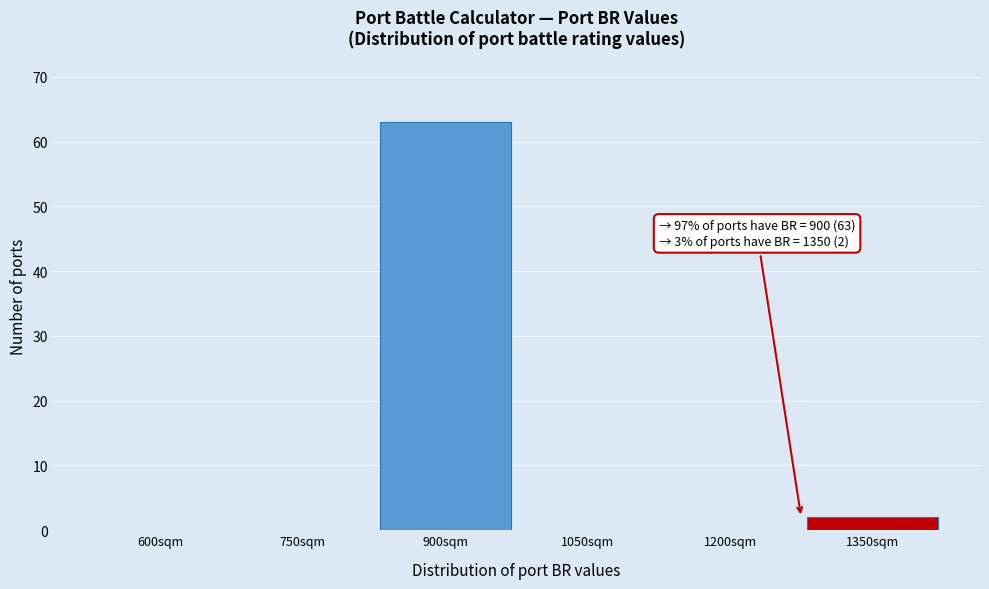

Reading left to right, list all the values displayed in this chart.

600sqm=0	750sqm=0	900sqm=63	1050sqm=0	1200sqm=0	1350sqm=2